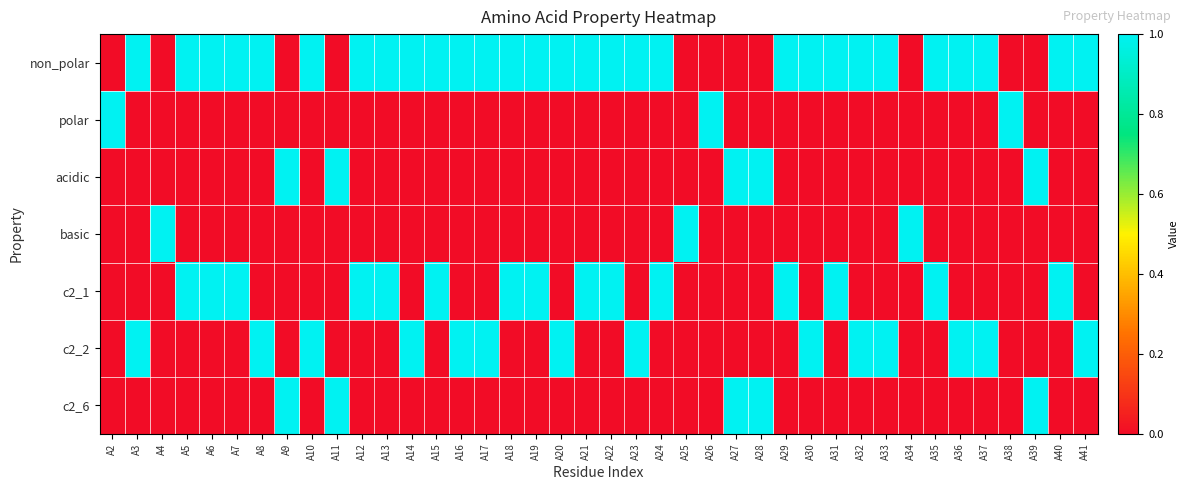

How many distinct data groups are displayed?

7